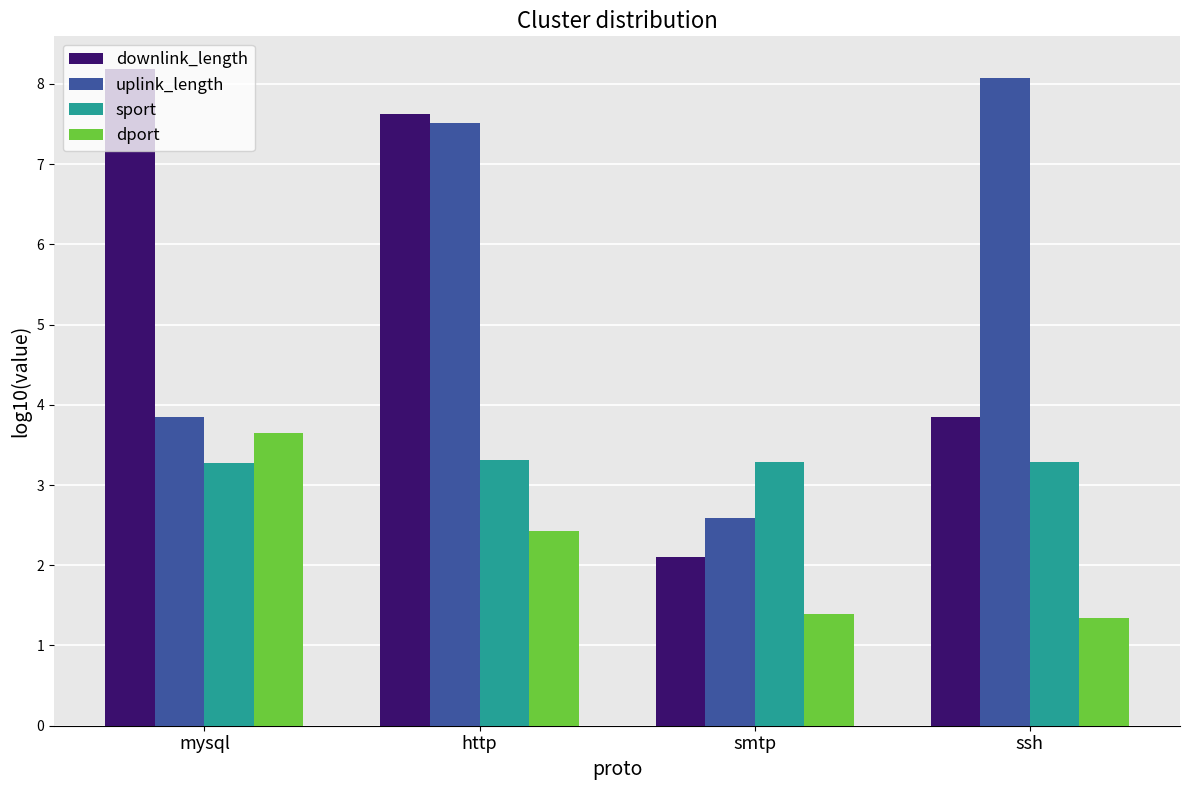

What is the label of the 3rd bar from the left?

smtp